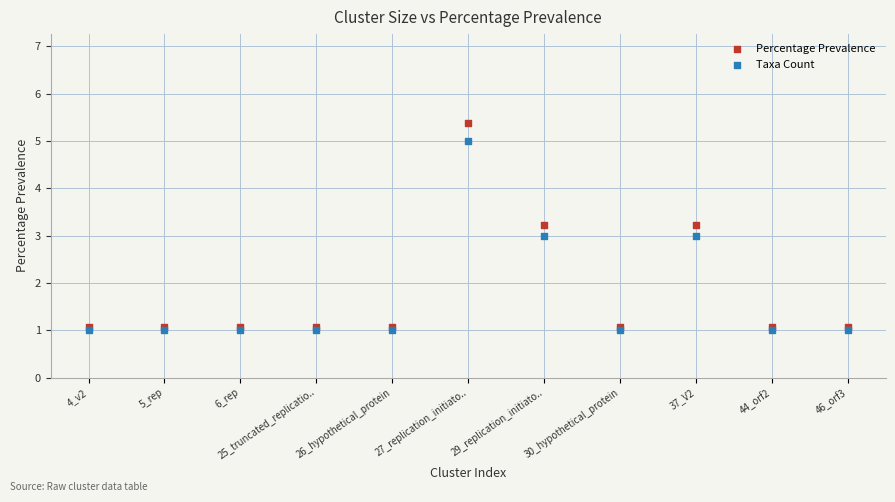

Which series contains the highest Y value?

Percentage Prevalence